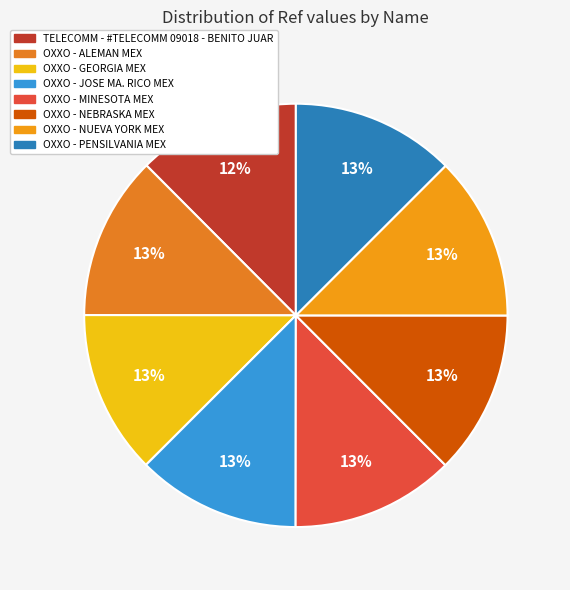

How many segments does this pie chart have?

8